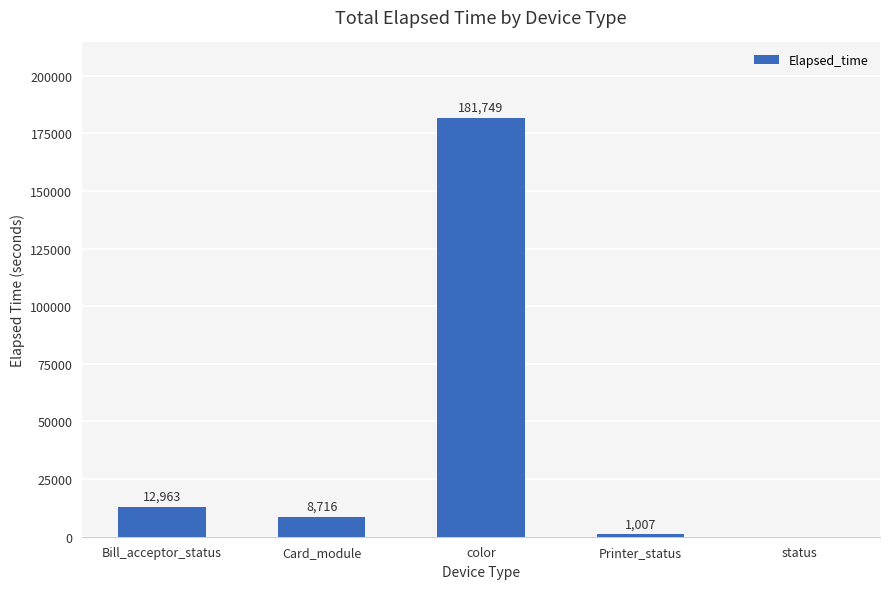

What value does the data have at Bill_acceptor_status?

12963